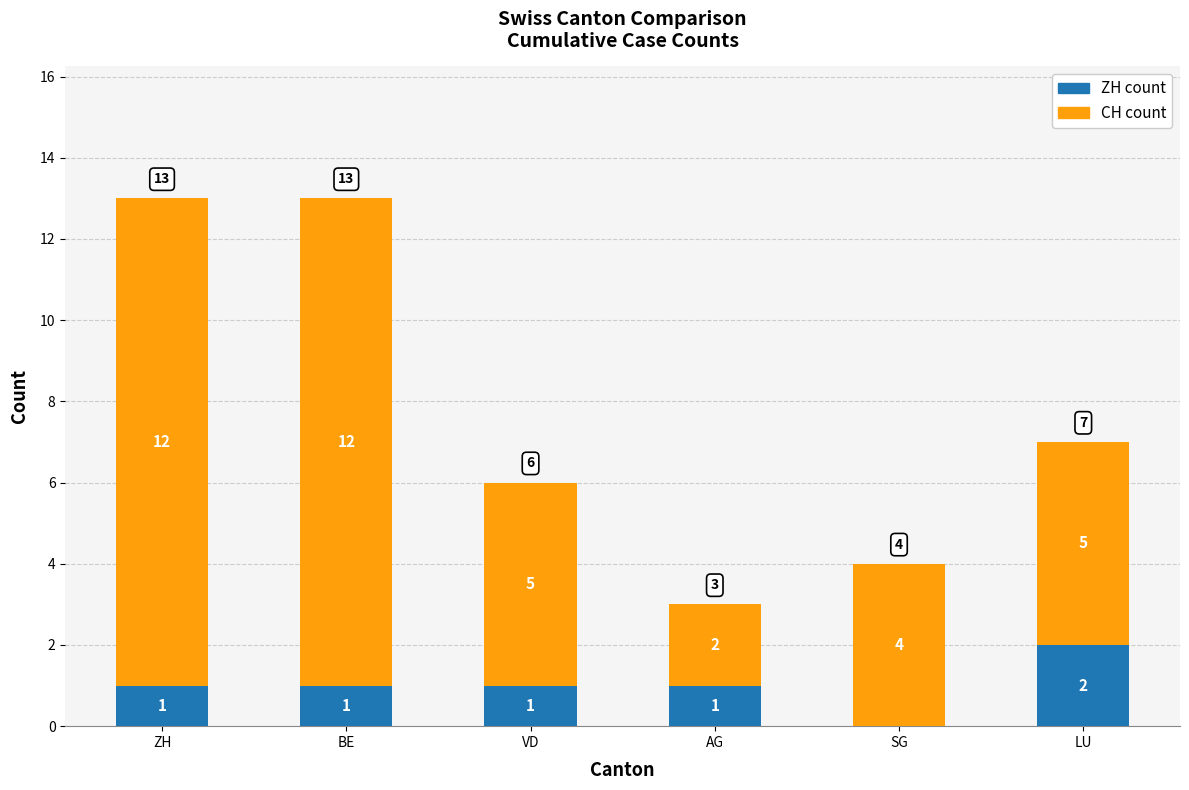

Are the bars grouped side by side (vs. stacked)?

No